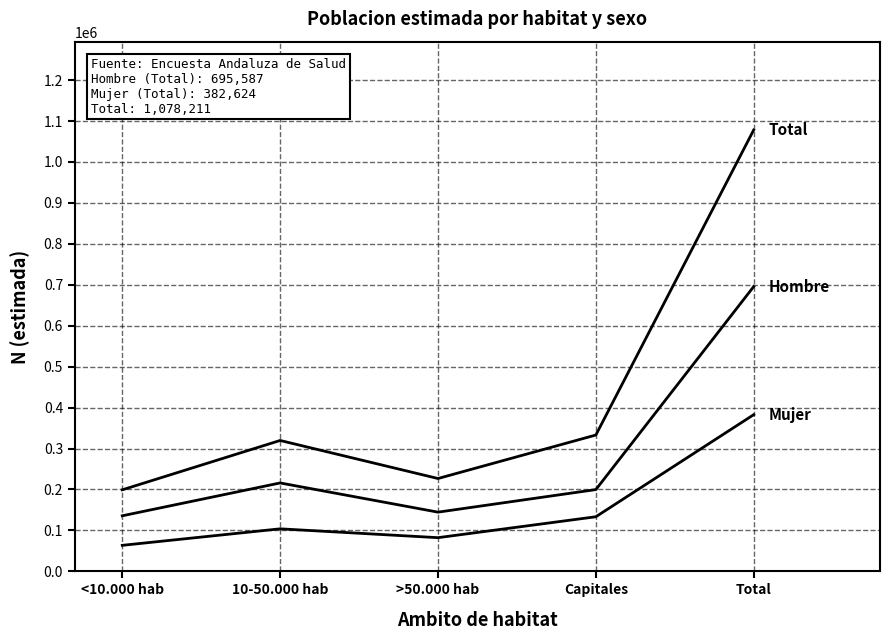

How many lines are shown in the chart?

3